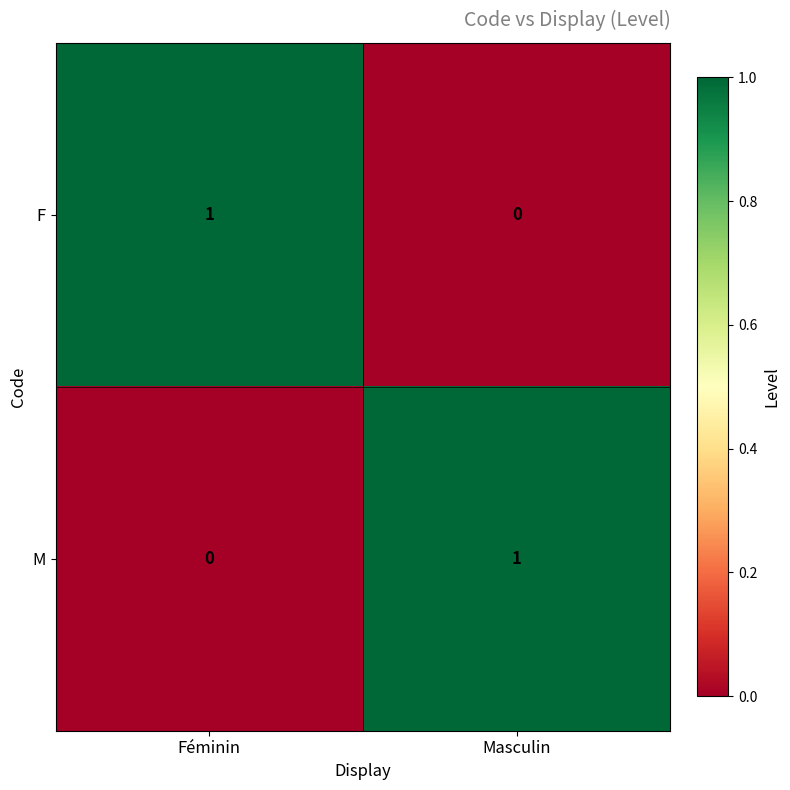

How many distinct data groups are displayed?

2